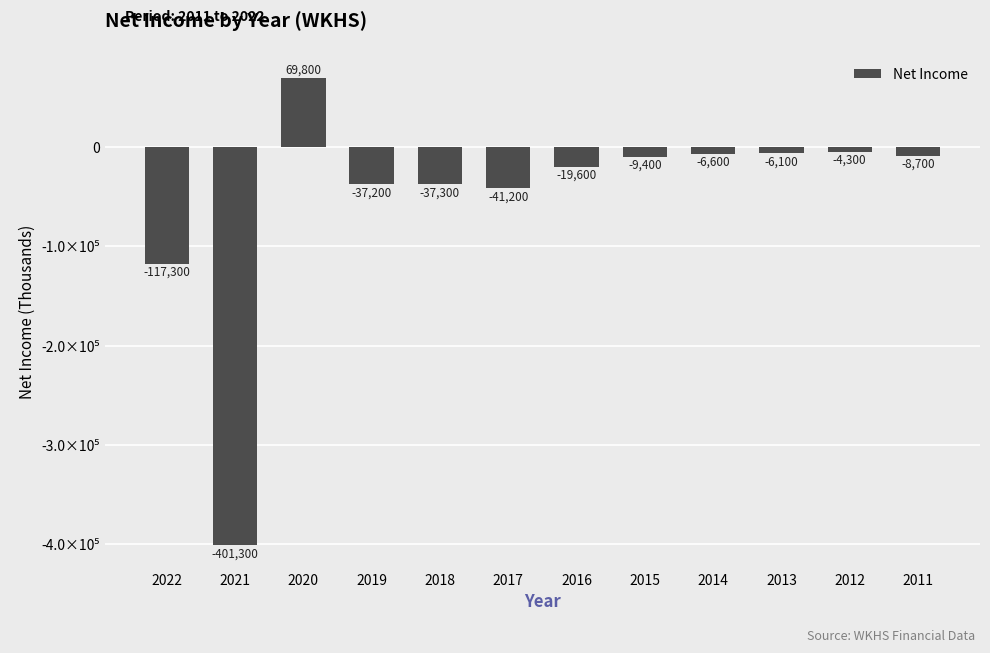

What is the sum of the values at 2014 and 2011?

-15300